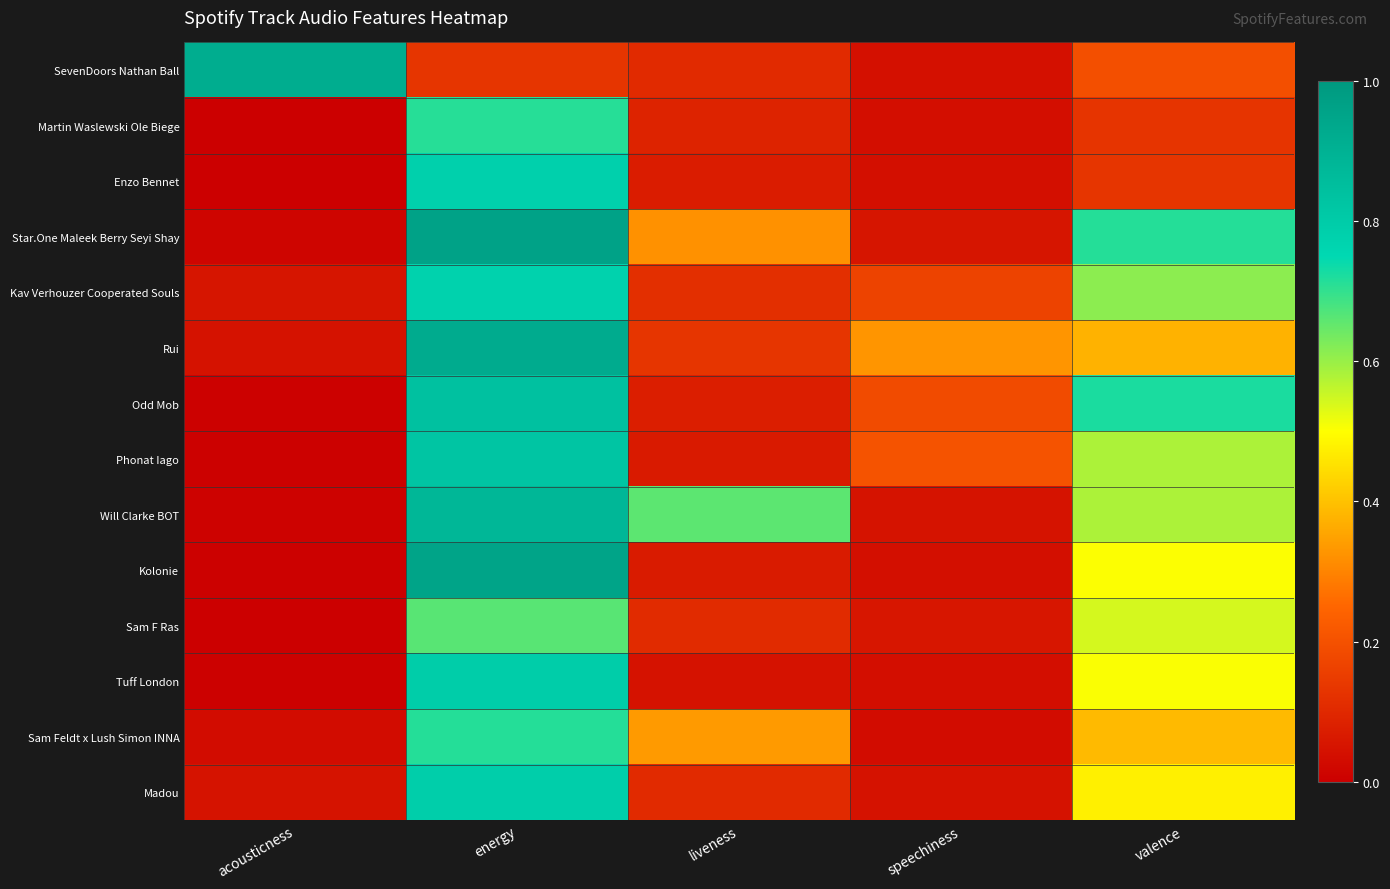

Between speechiness and valence, which is larger?

valence